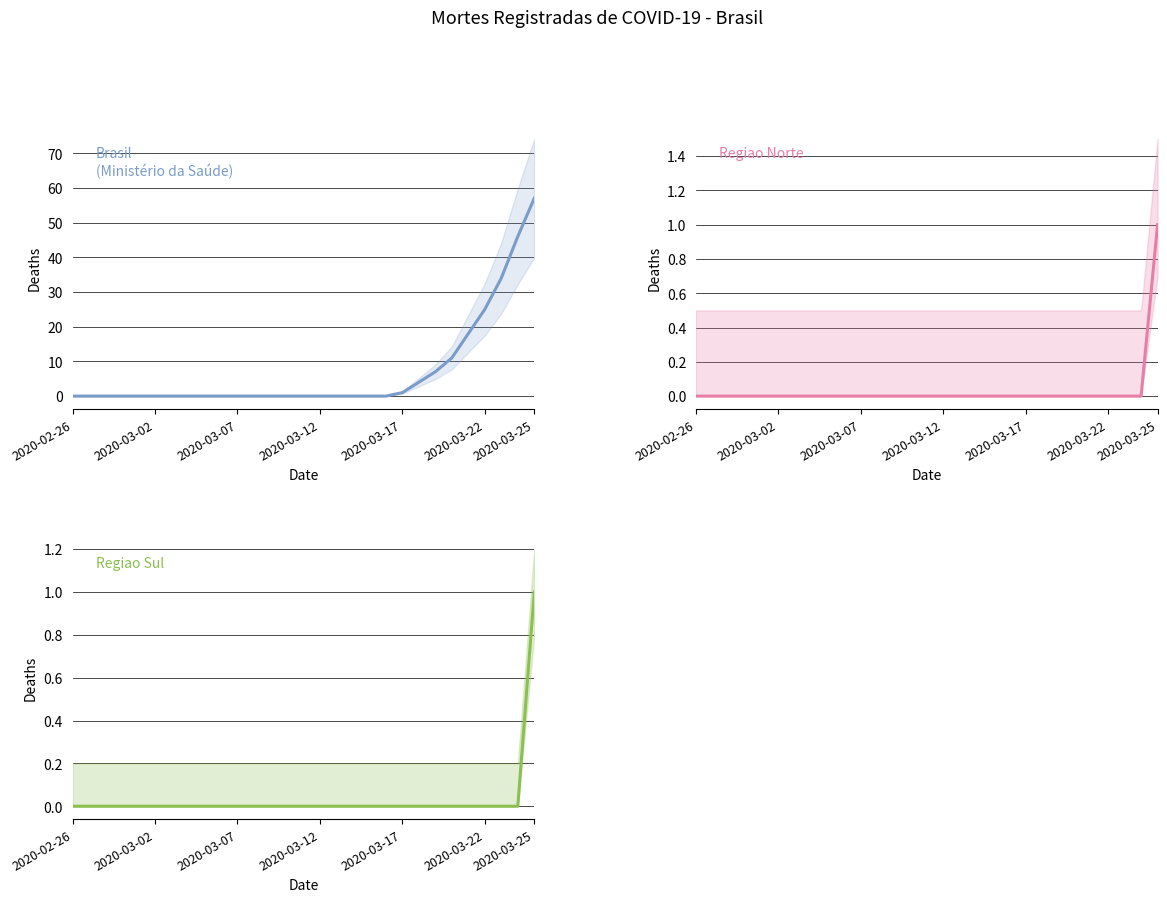

How many lines are shown in the chart?

3